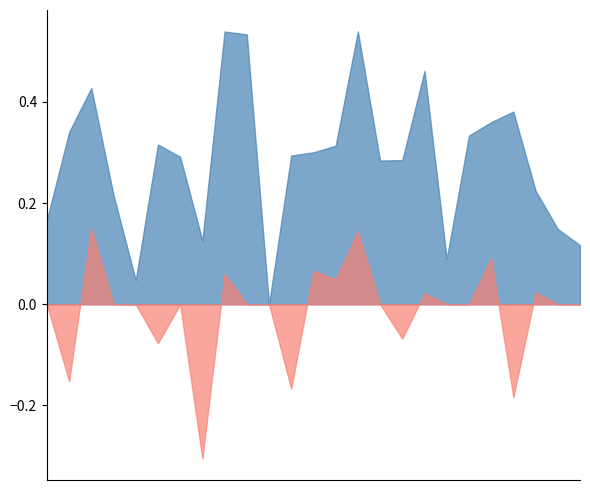

Which series has the largest range (max minus min)?

f1